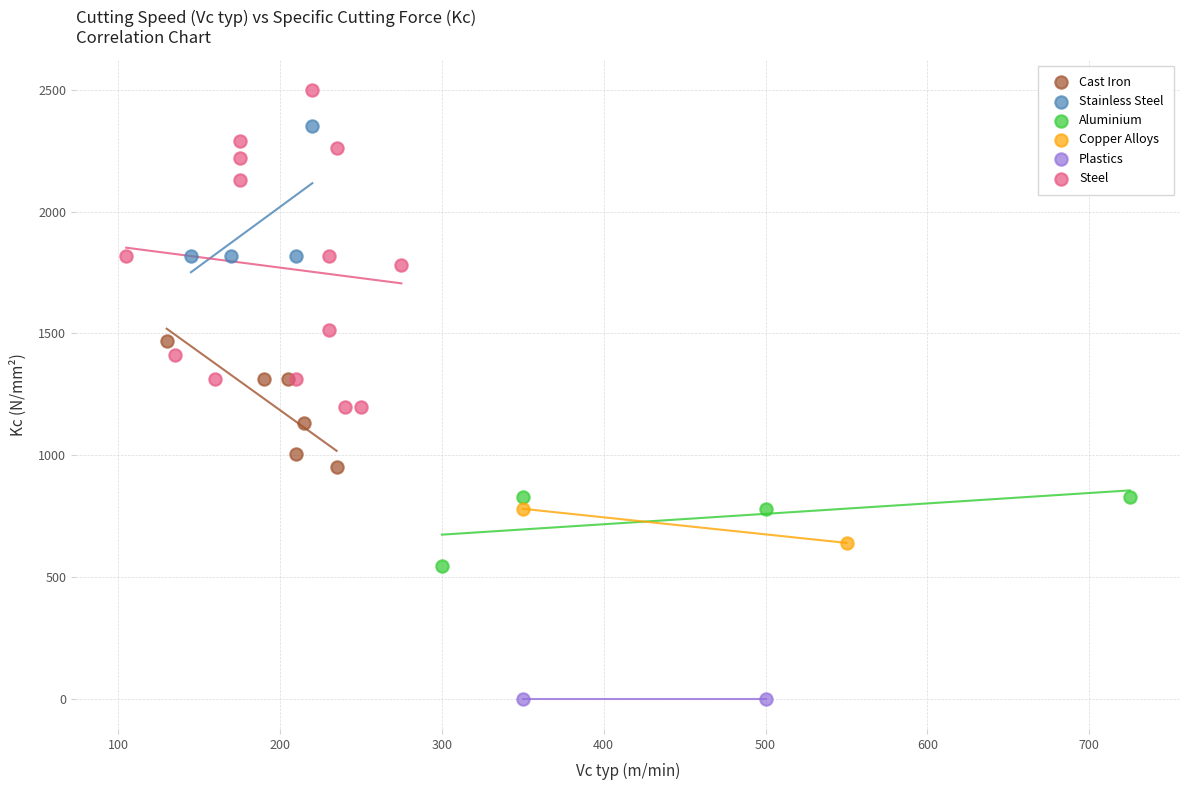

What are all the series names shown in the legend?

Cast Iron, Stainless Steel, Aluminium, Copper Alloys, Plastics, Steel